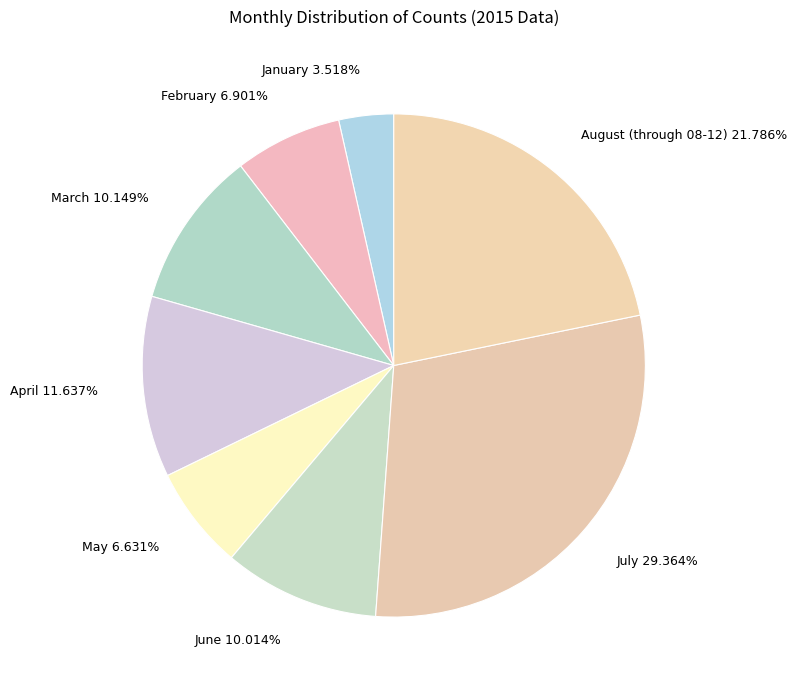

Combined, do March and January account for over 50%?

No